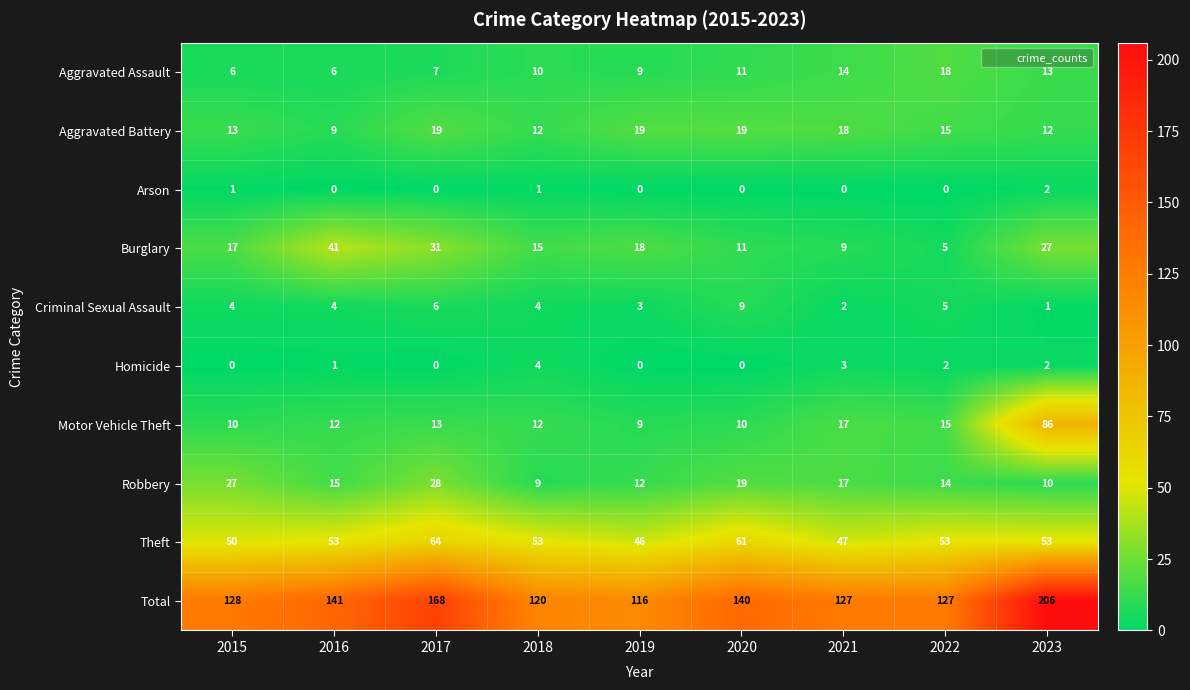

Which category has the highest value across all series?

2023